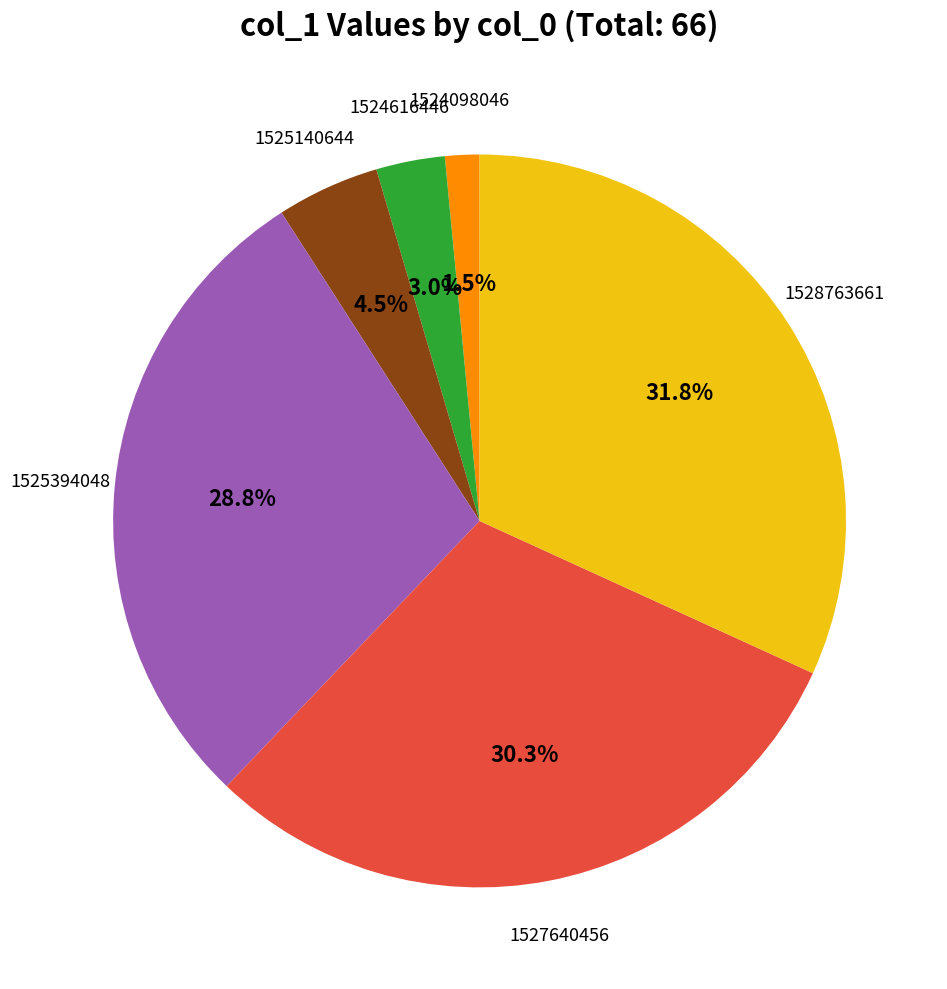

Is the sum of 1525394048 and 1524616446 greater than half?

No